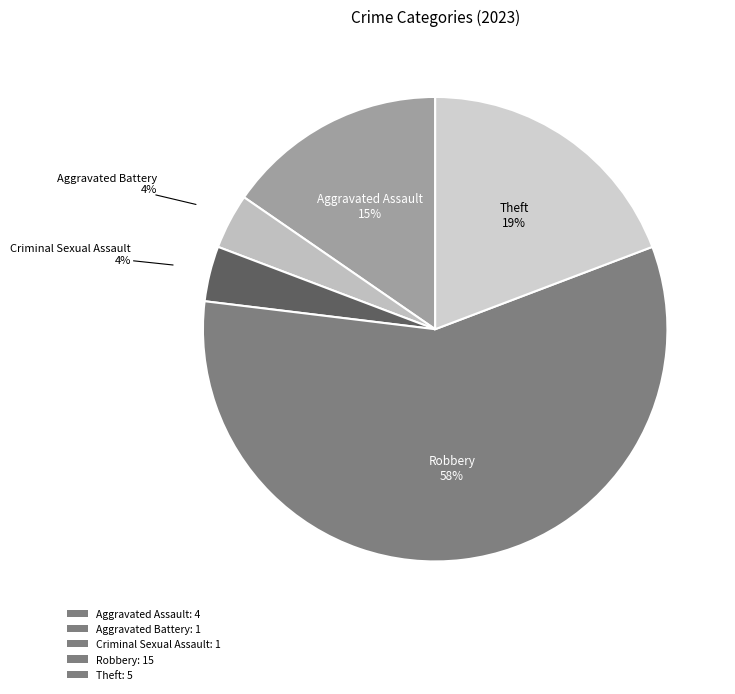

What is the ratio of the value at Criminal Sexual Assault to the value at Aggravated Assault?

0.2